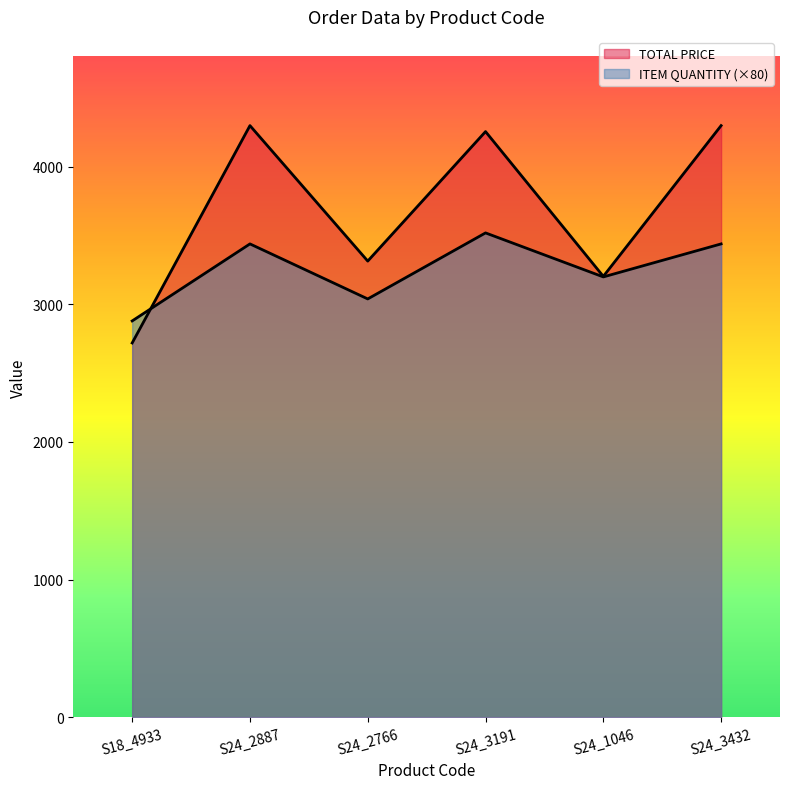

Which series has the largest total across all categories?

TOTAL PRICE